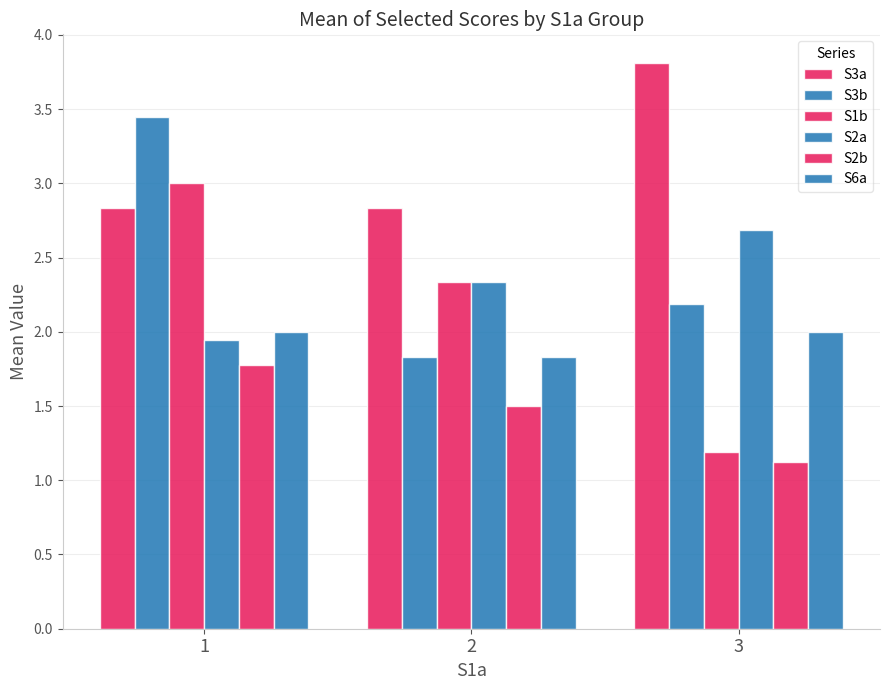

What is the total value across all series at 3?

13.0